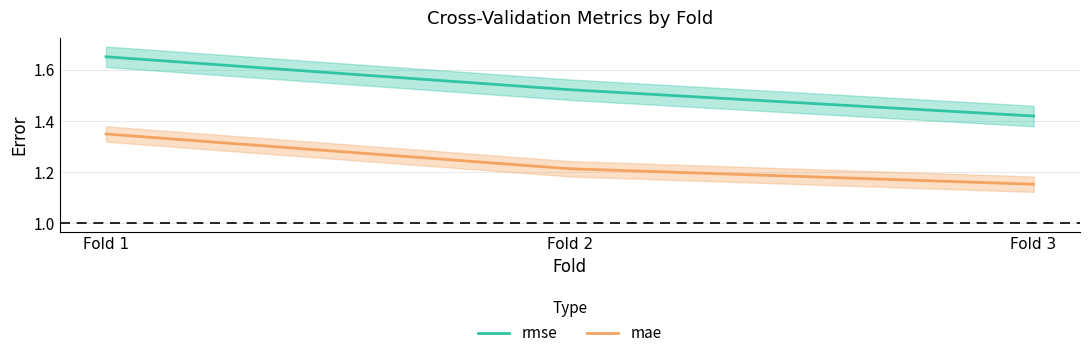

How many distinct data groups are displayed?

2